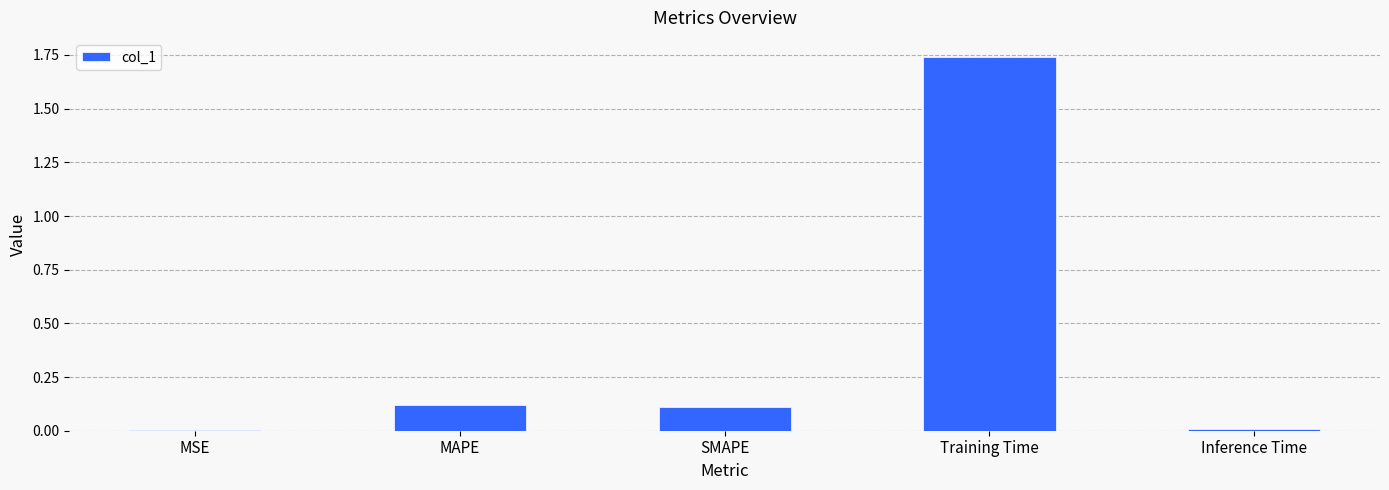

What is the change in value from SMAPE to Training Time?

+1.6